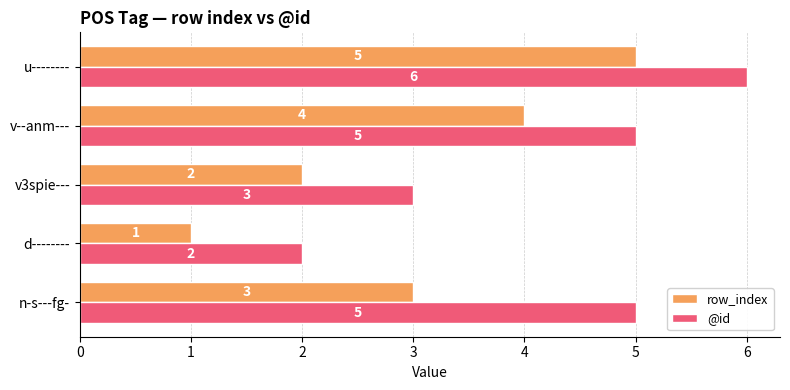

Rank the series by their average value, from highest to lowest.

@id, row_index